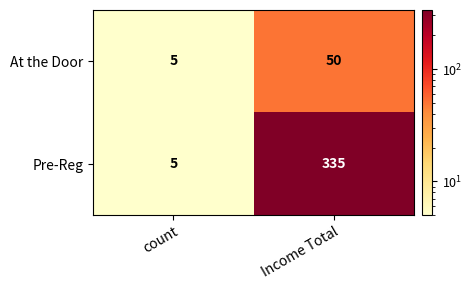

At which label is Pre-Reg closest to 170?

count